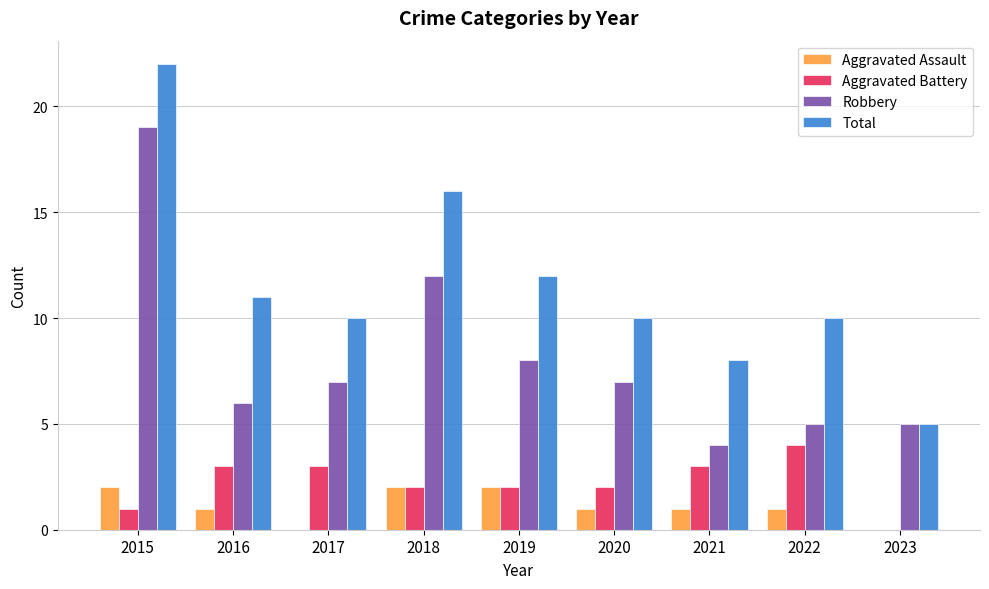

At which label does Total first exceed 10?

2015